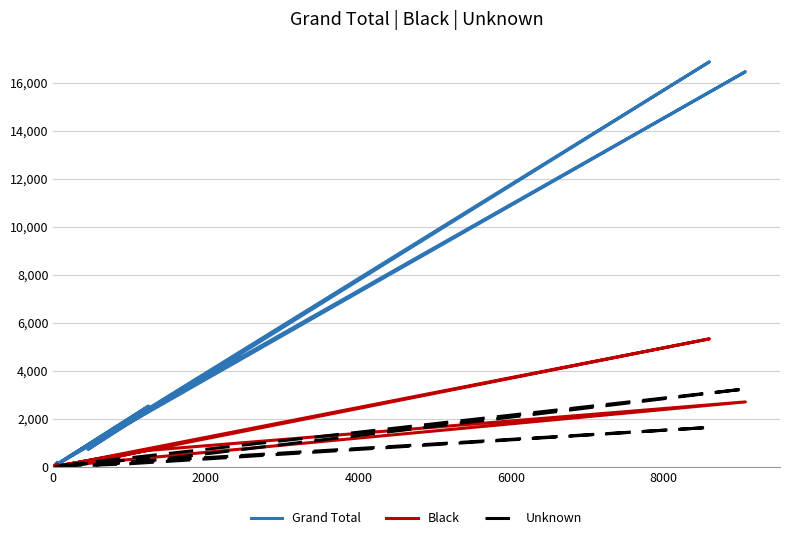

What is the minimum value shown in the chart?

2